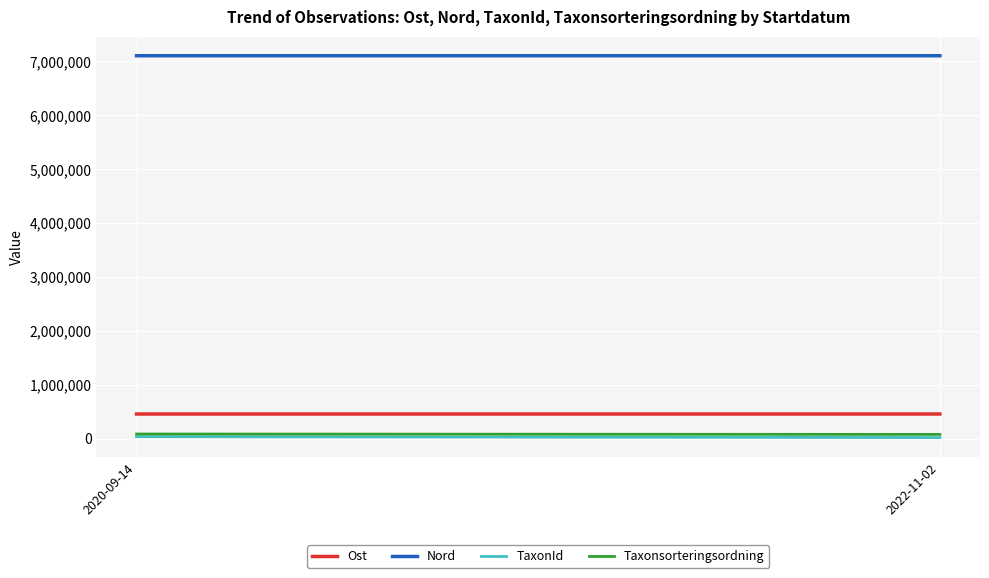

What is the spread (max minus min) of values at 2020-09-14?

7068538.9